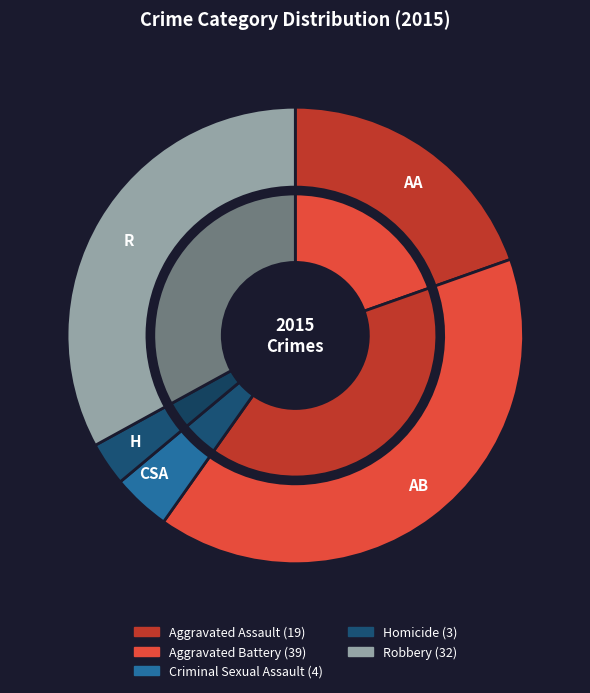

To the nearest percent, what is the difference between the Aggravated Assault and Homicide slice percentages?

16%